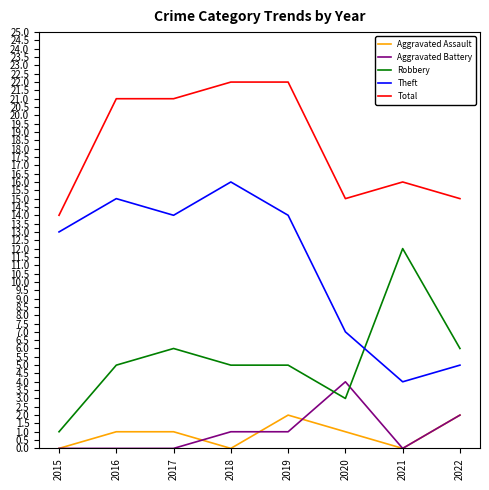

Which series changed the most between 2015 and 2018?

Total